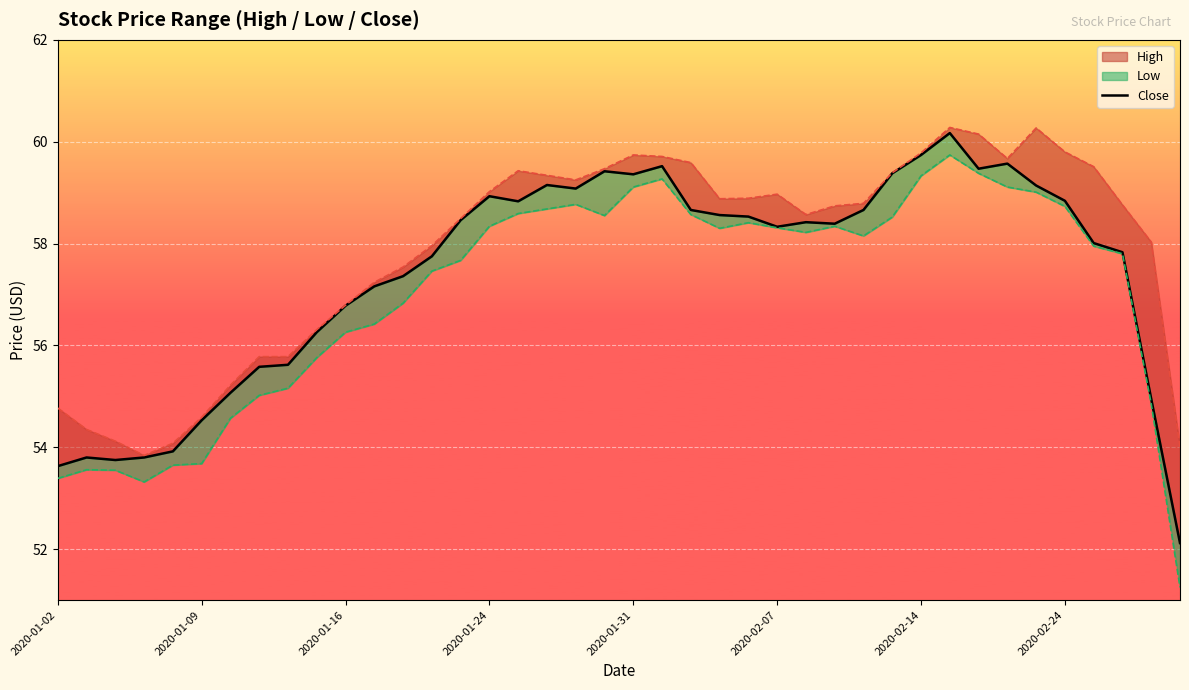

What is the difference between the second highest and second lowest values?

6.1